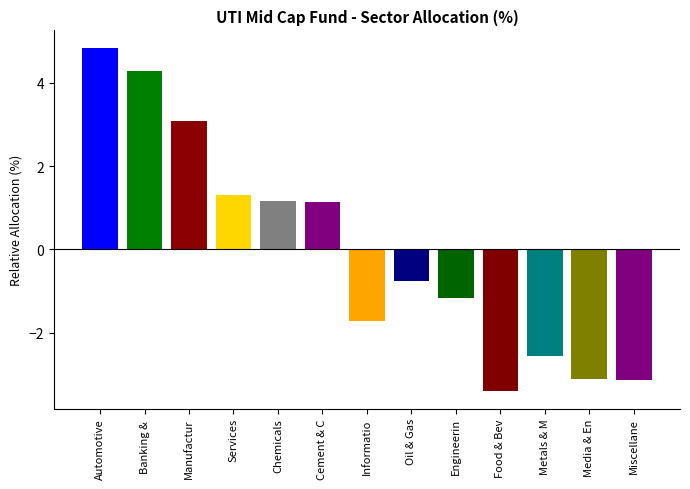

Reading left to right, list all the values displayed in this chart.

4.8	4.3	3.1	1.3	1.2	1.1	-1.7	-0.8	-1.2	-3.4	-2.5	-3.1	-3.1